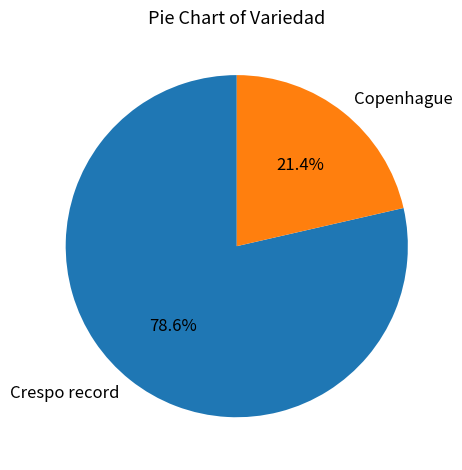

What portion of the pie excludes Copenhague?

78.6%